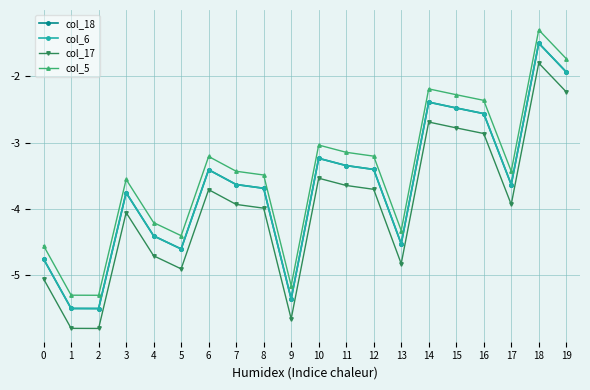

Is this an area chart (filled region under the line)?

No